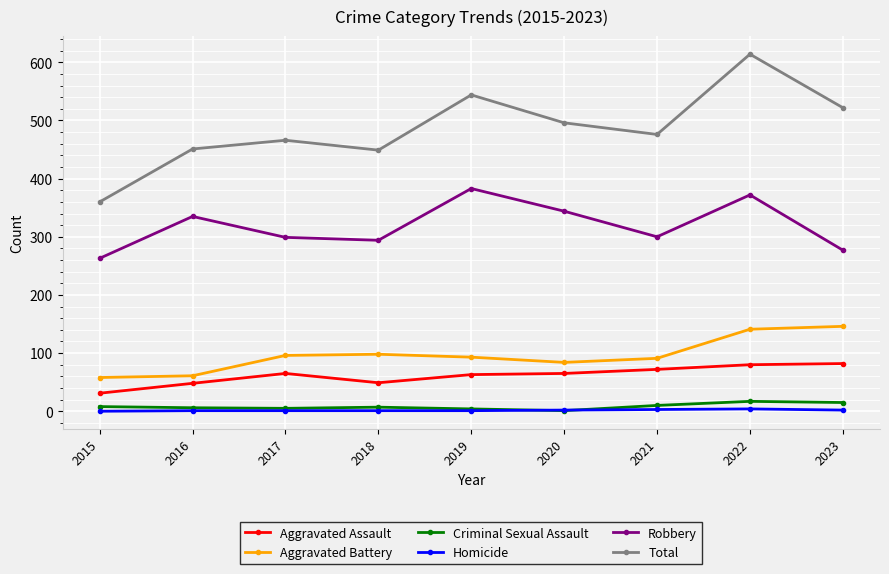

List the series in order of their peak value, highest first.

Total, Robbery, Aggravated Battery, Aggravated Assault, Criminal Sexual Assault, Homicide